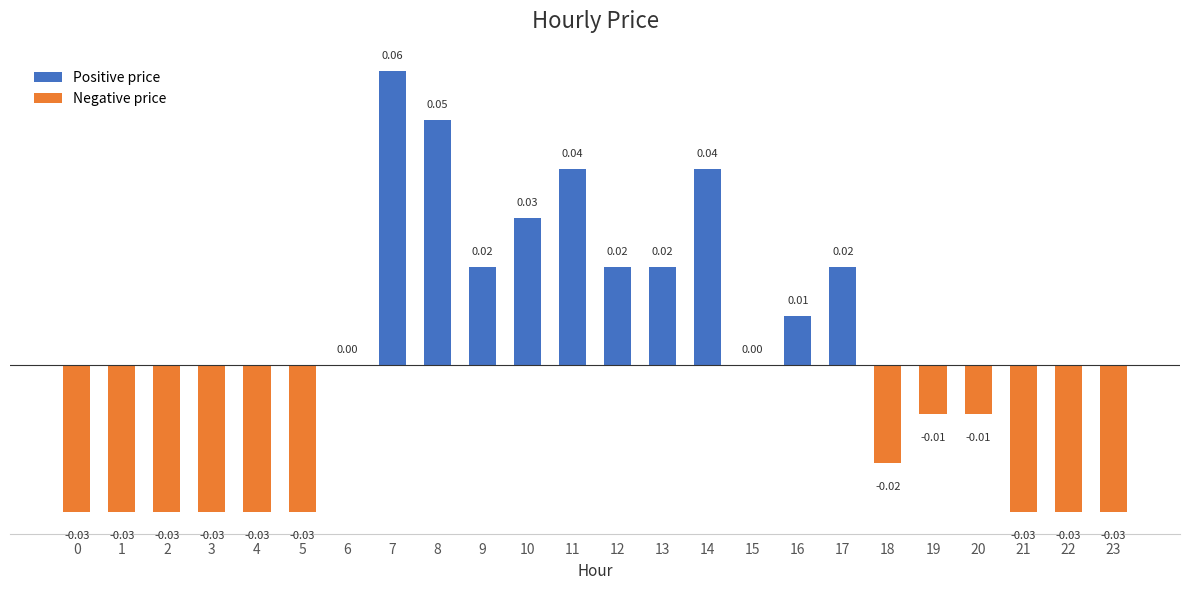

Between 10 and 20, which is larger?

10